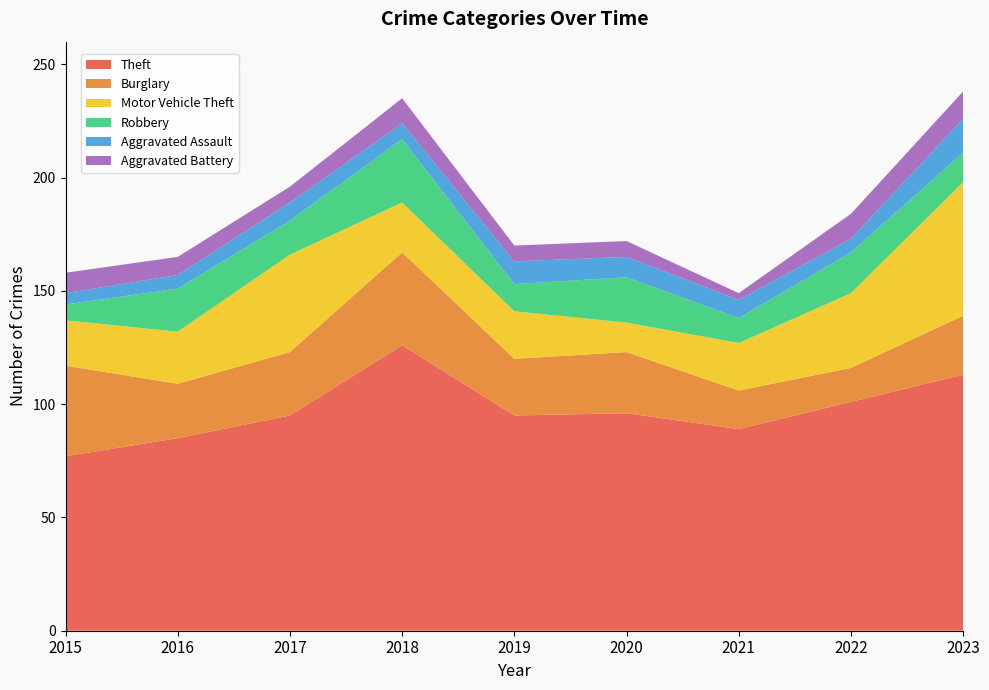

Reading left to right, extract all data points from this chart.

Theft: 77	85	95	126	95	96	89	101	113
Burglary: 40	24	28	41	25	27	17	15	26
Motor Vehicle Theft: 20	23	43	22	21	13	21	33	59
Robbery: 7	19	15	28	12	20	11	18	13
Aggravated Assault: 5	6	8	7	10	9	8	6	15
Aggravated Battery: 9	8	7	11	7	7	3	11	12